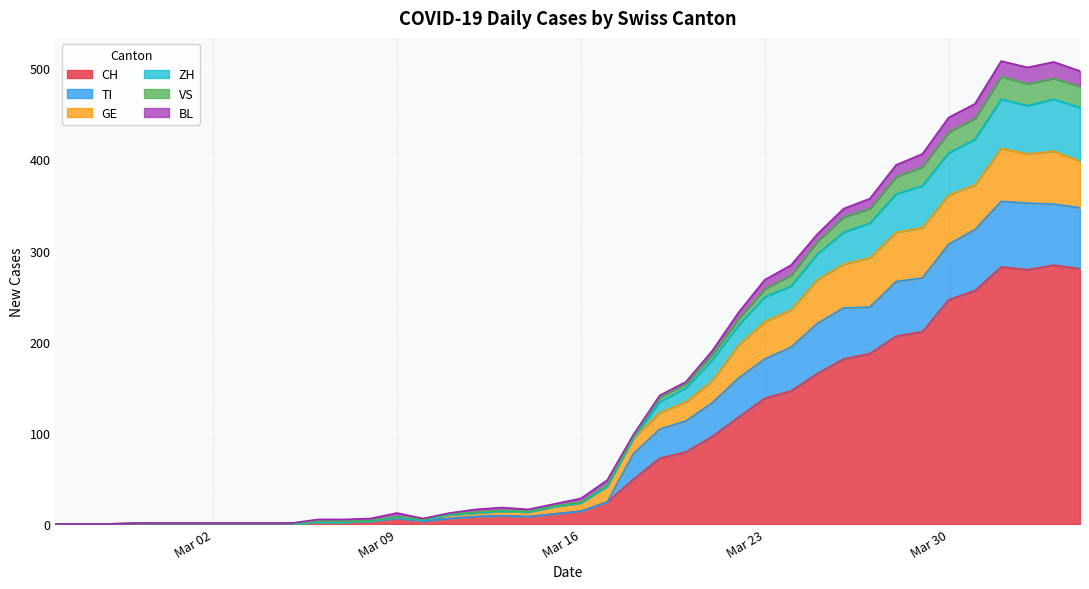

What is the maximum value for CH?

284